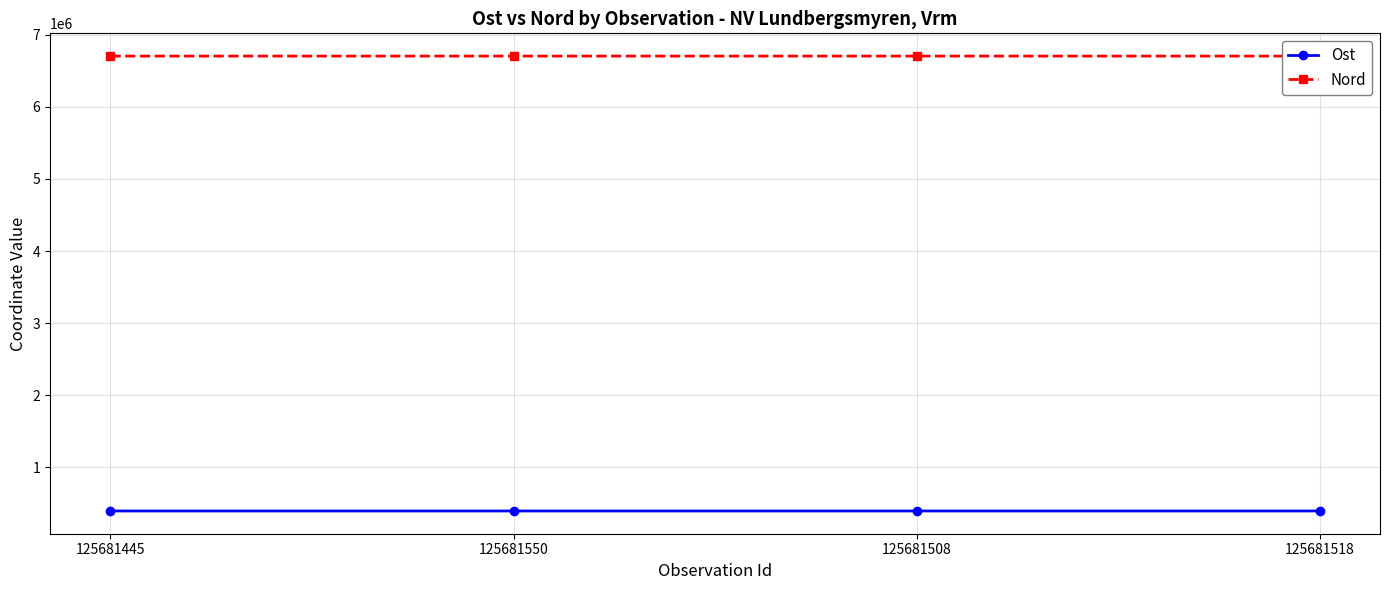

The value of Ost at 125681518 is 82868. True or false?

False